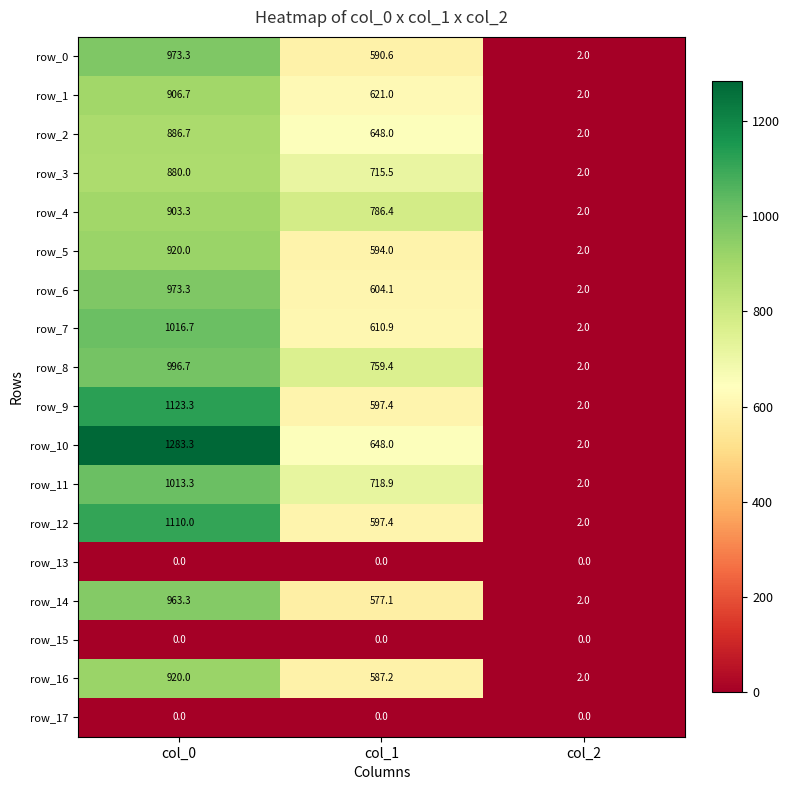

Which category has the highest value in the row_7 series?

col_0